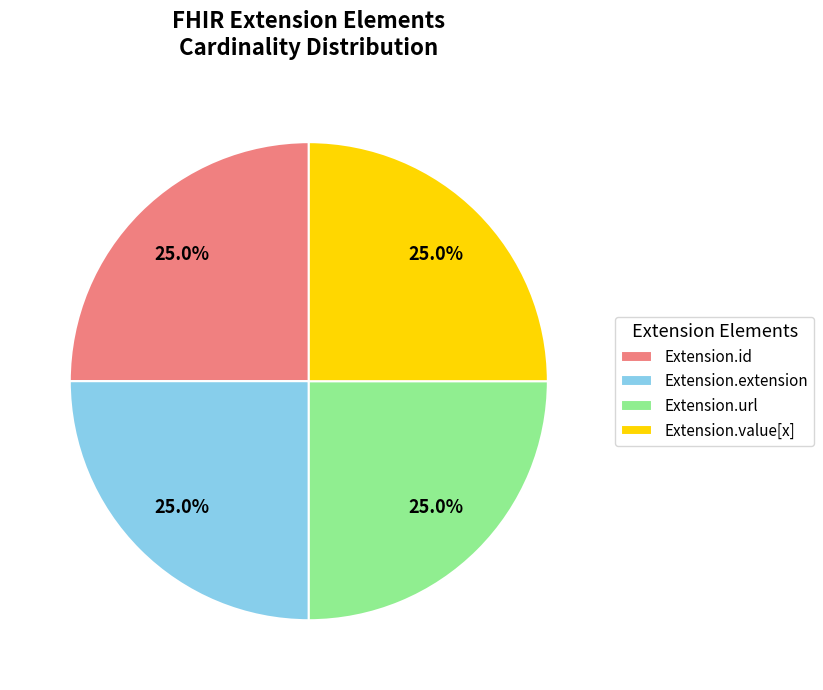

How many segments does this pie chart have?

4